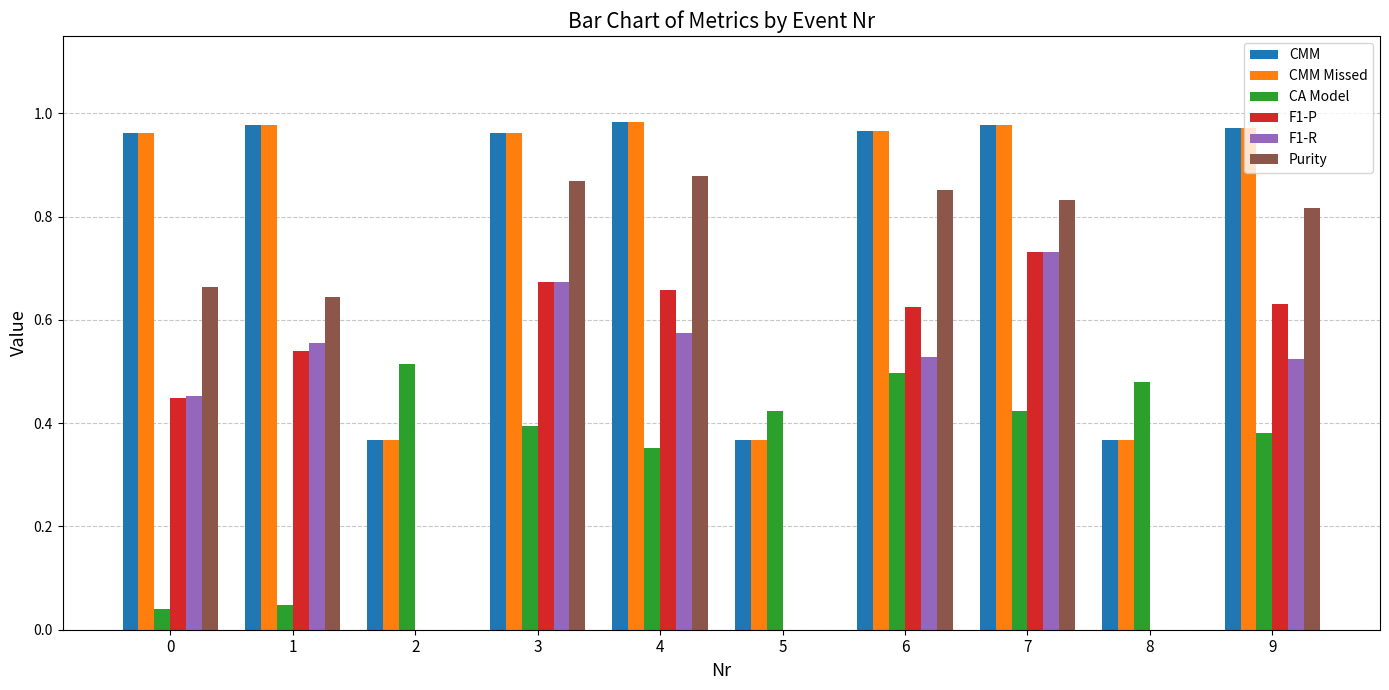

What is the sum of all F1-R values?

4.0